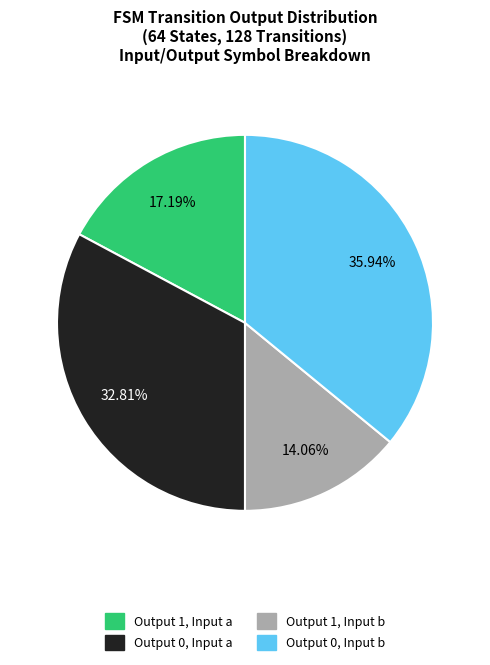

To the nearest percent, what is the difference between the Output 0, Input b and Output 1, Input a slice percentages?

19%